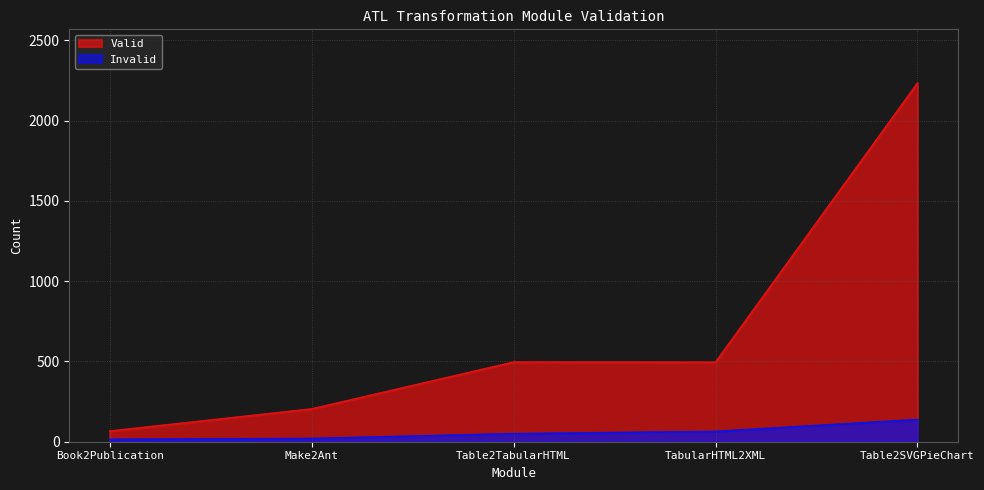

Is the value of Invalid at Book2Publication greater than the value of Valid at Table2TabularHTML?

No